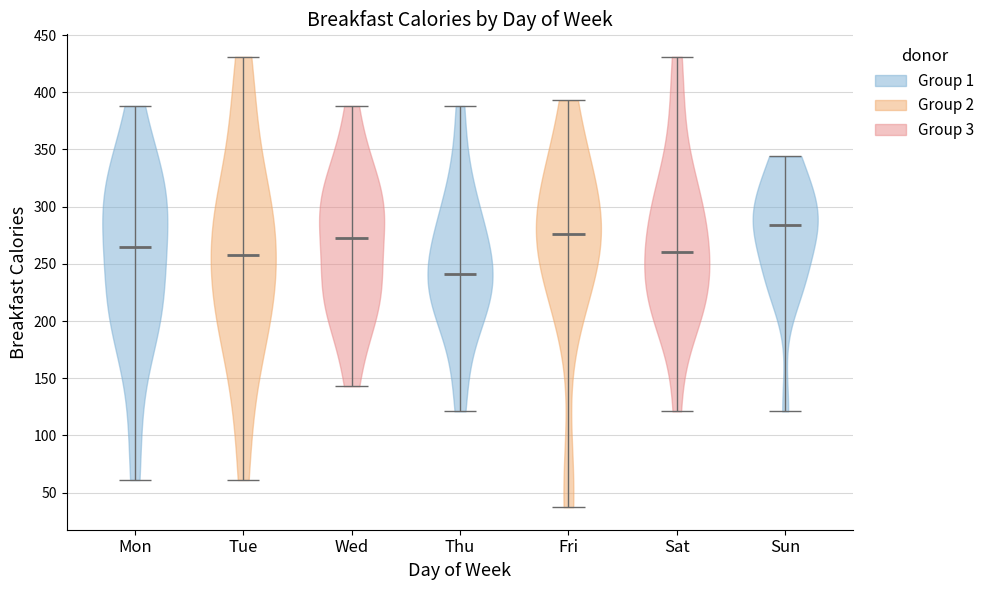

Reading left to right, read every violin against the y-axis: where its median line is, and the lowest and highest points it reaches. The values are not printed on the chart, so give them approximately, as read against the axis.

Mon: median line 265, lowest point 60, highest point 390
Tue: median line 260, lowest point 60, highest point 430
Wed: median line 275, lowest point 145, highest point 390
Thu: median line 240, lowest point 120, highest point 390
Fri: median line 275, lowest point 35, highest point 395
Sat: median line 260, lowest point 120, highest point 430
Sun: median line 285, lowest point 120, highest point 345